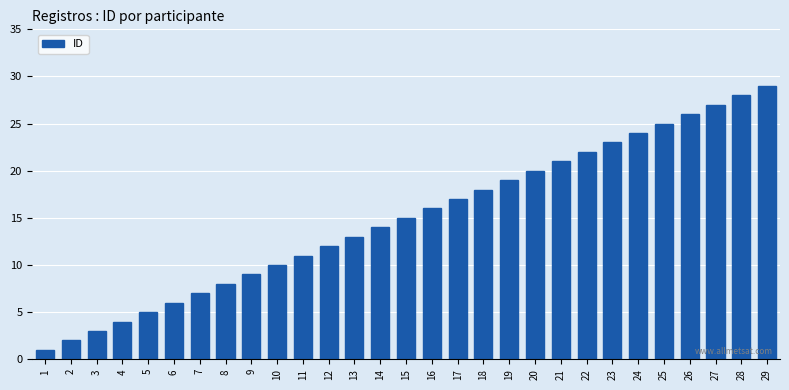

Count the number of categories in the chart.

29